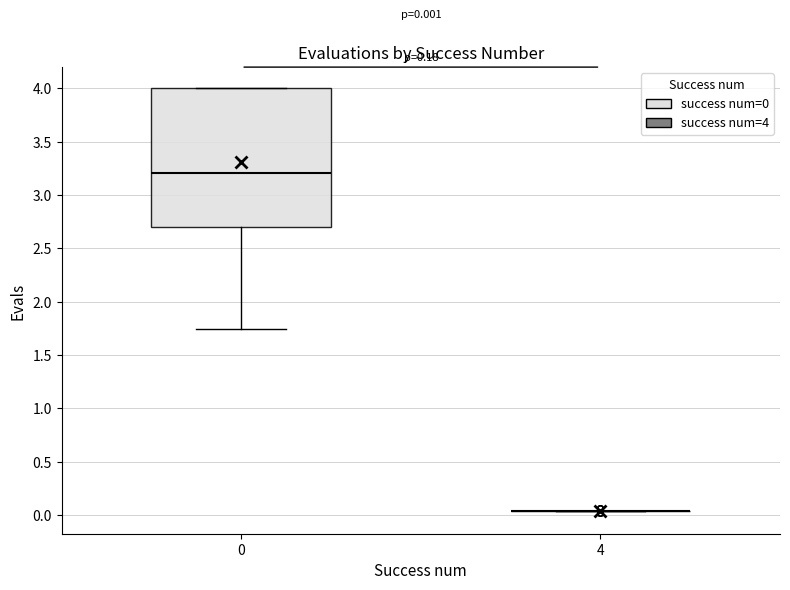

Comparing the boxes themselves (not the whiskers), which one is the tallest?

0